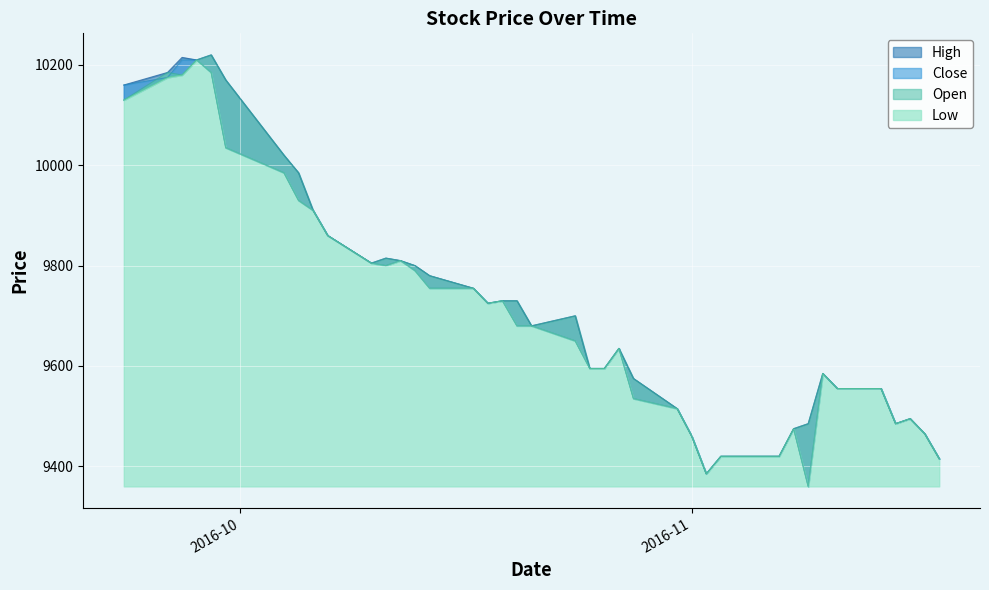

What is the total value across all series at 2016-11-17?

37860